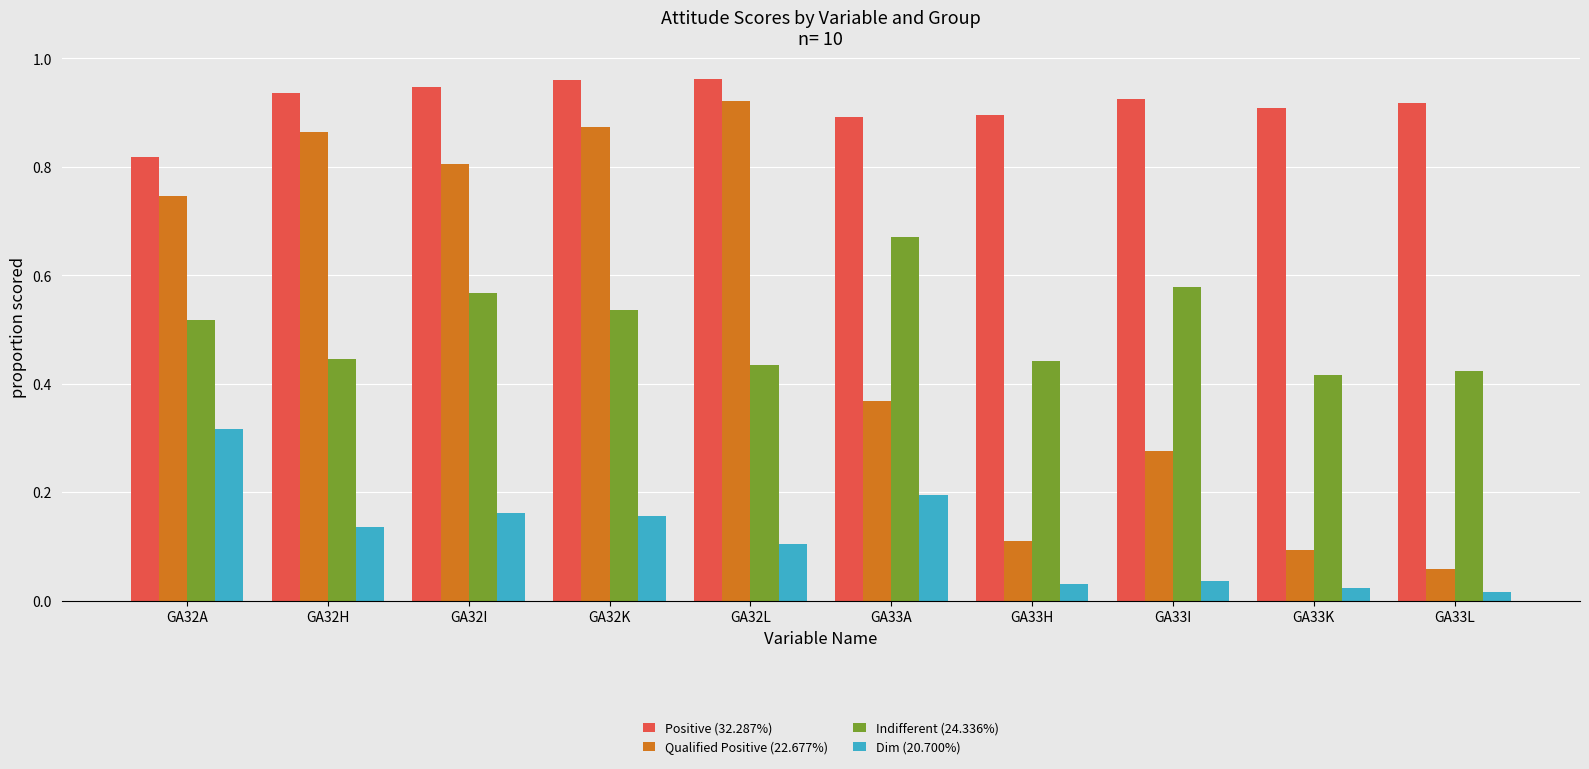

What is the sum of all Qualified Positive (22.677%) values?

5.1